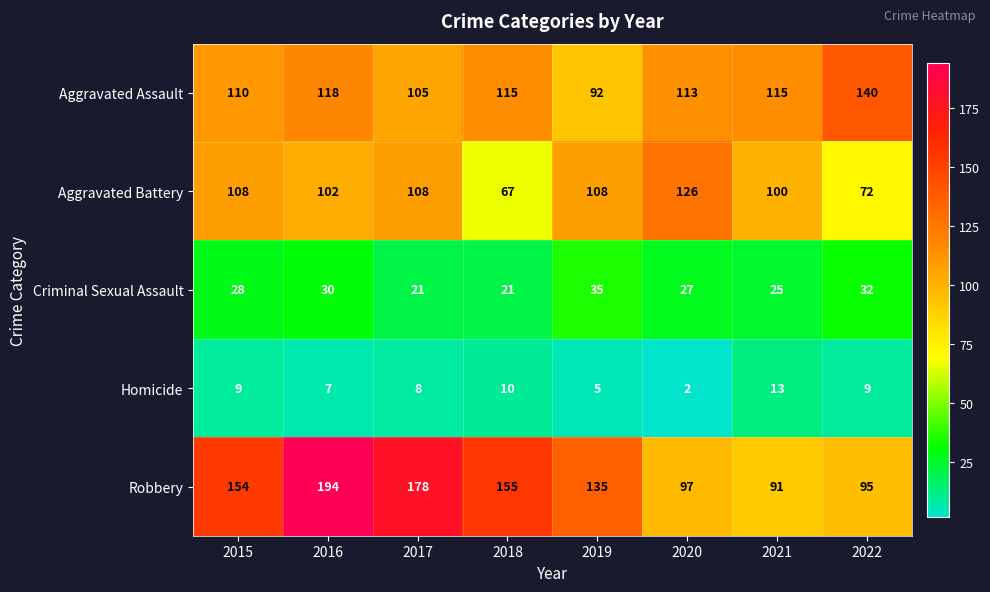

Where is Robbery nearest to the value 142?

2019